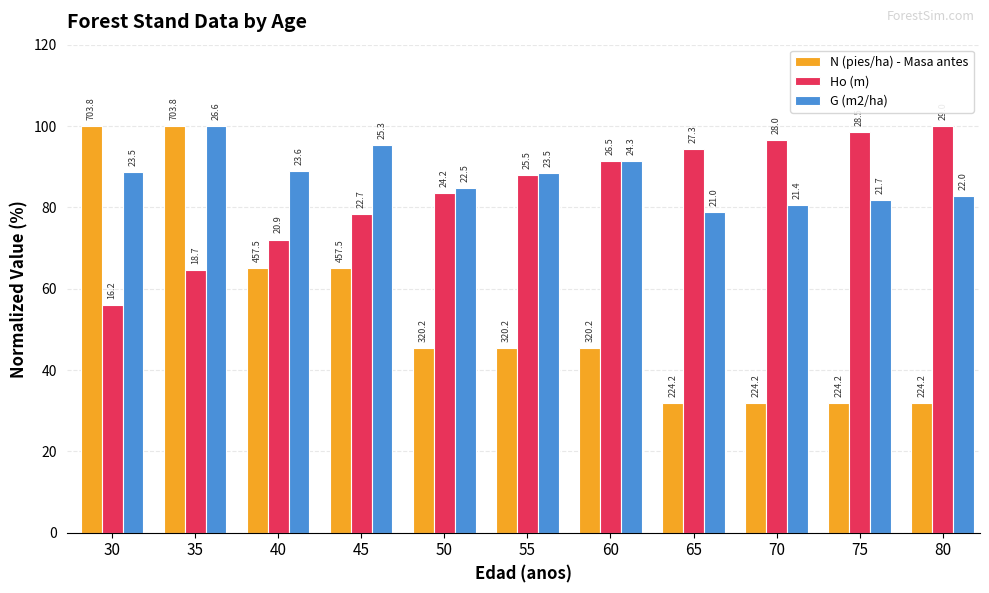

Does the chart contain any negative values?

No